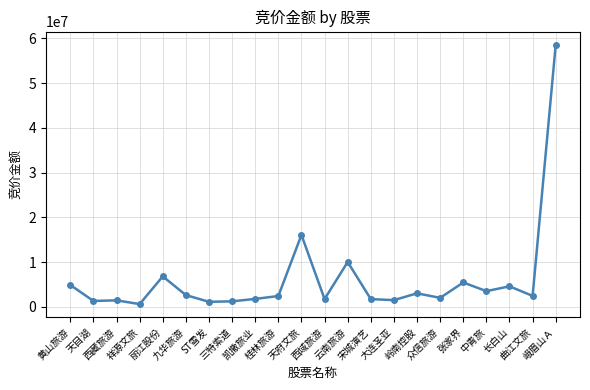

What is the difference between the maximum and minimum values?

58019476